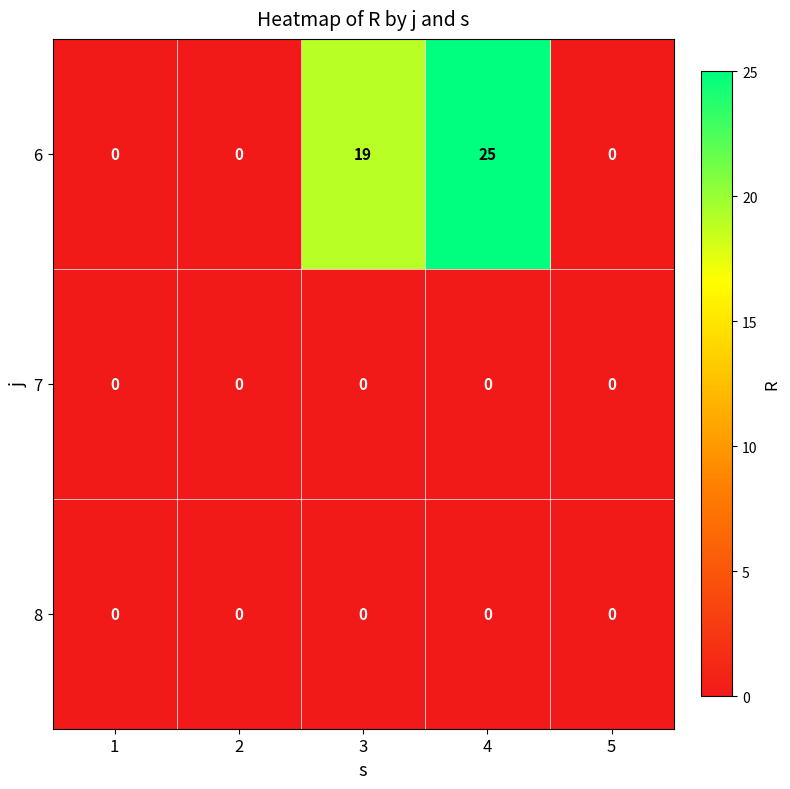

The value of 7 at 1 is 0. True or false?

True